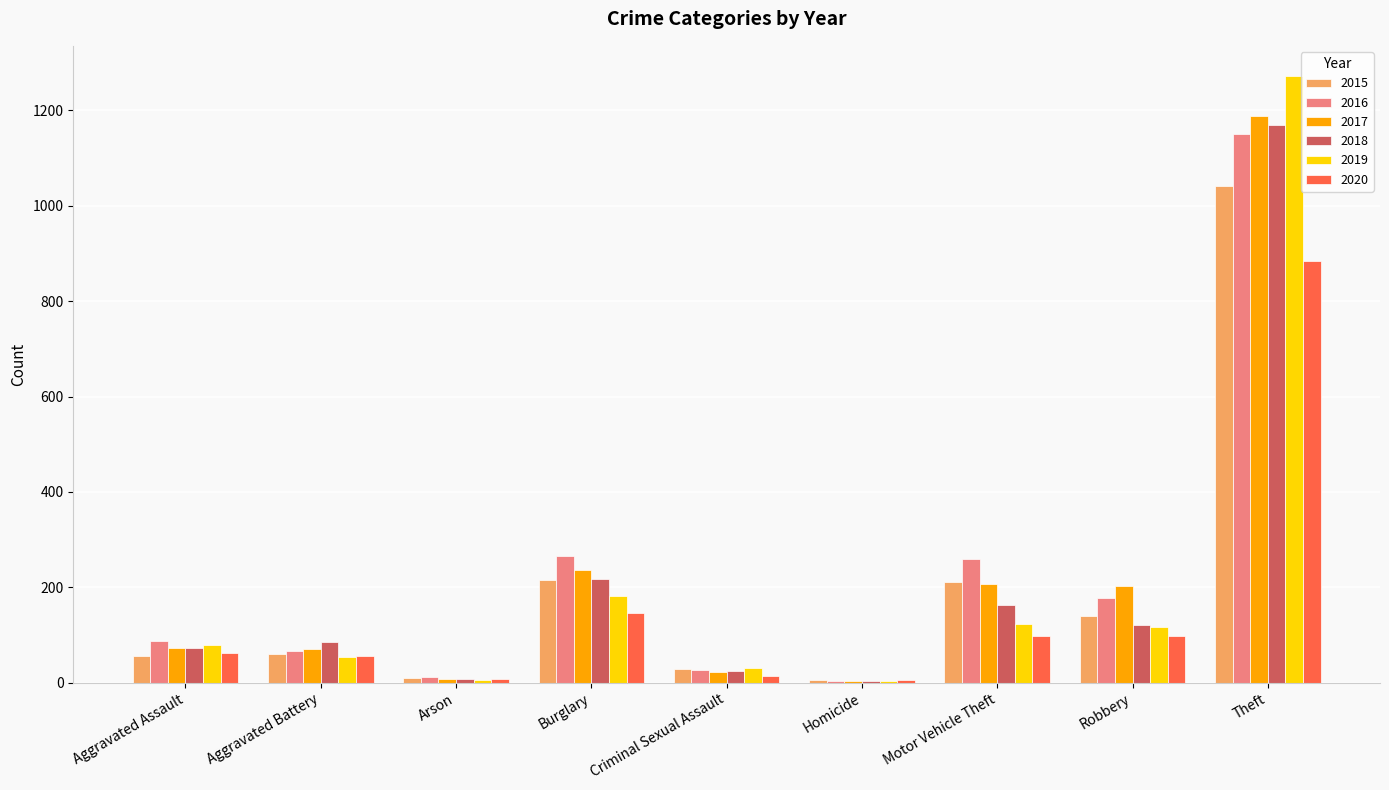

True or false: 2017 has a value of 72 at Aggravated Assault.

True